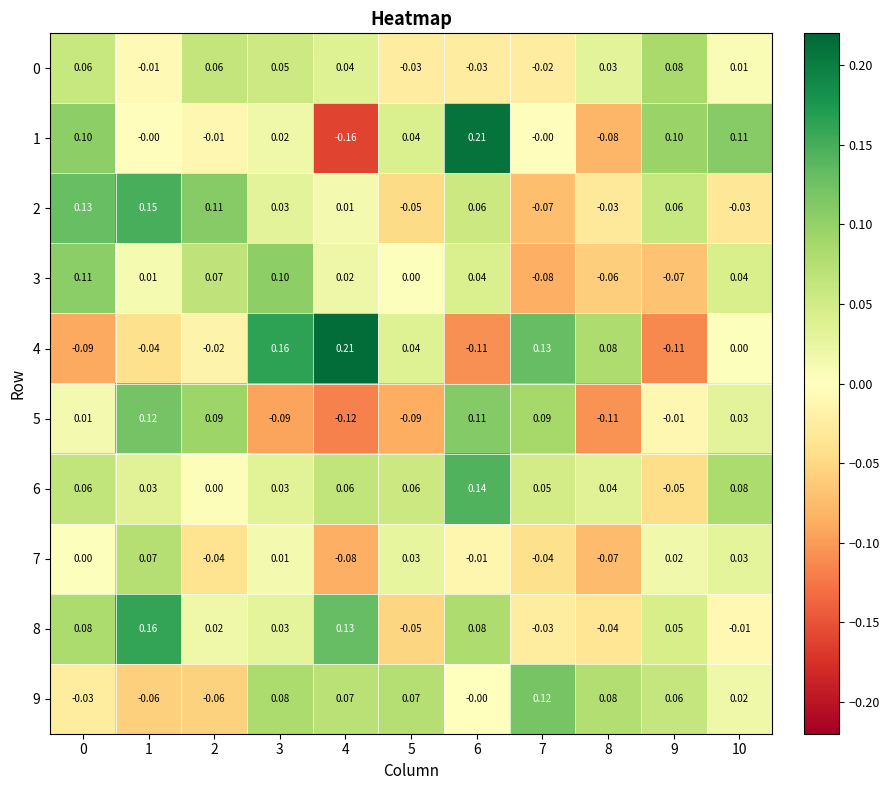

Is the value of 0 at 9 greater than the value of 4 at 9?

Yes